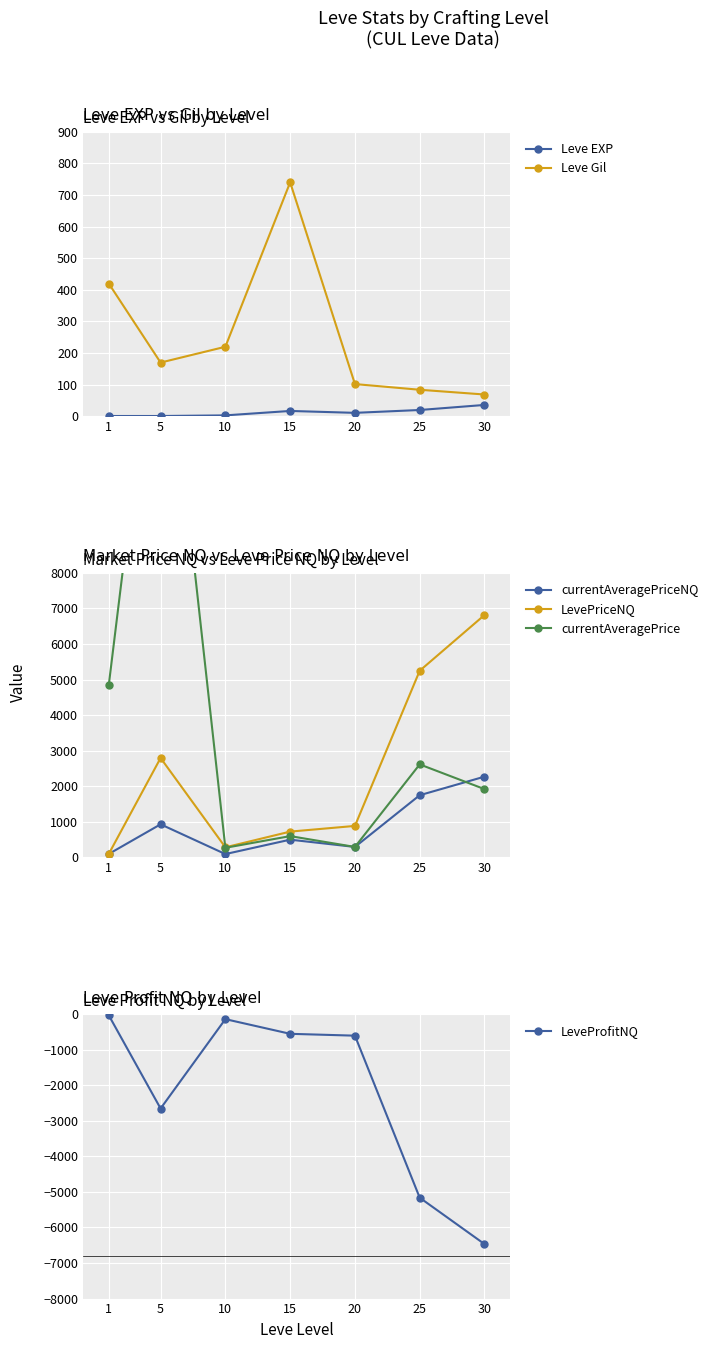

What is the difference between the highest and lowest values at 15?

1297.4